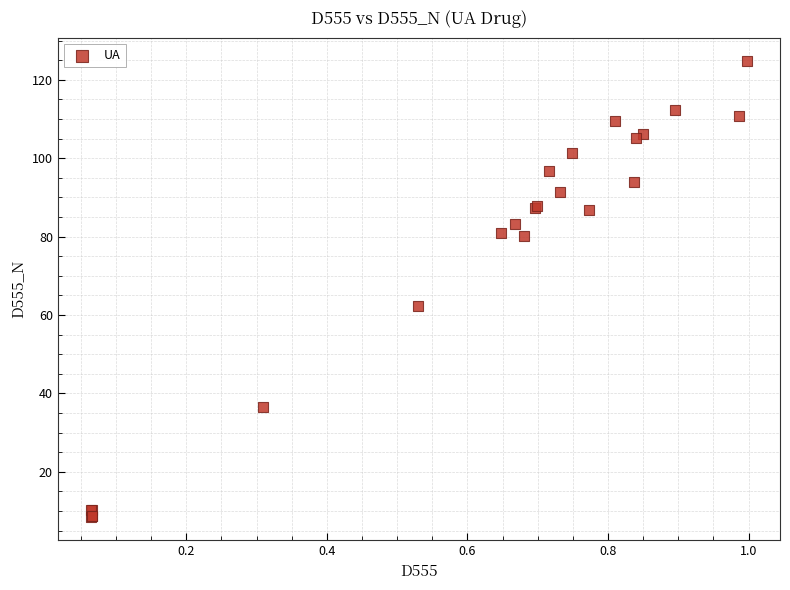

What Y value in the scatter plot is closest to 66?

62.4